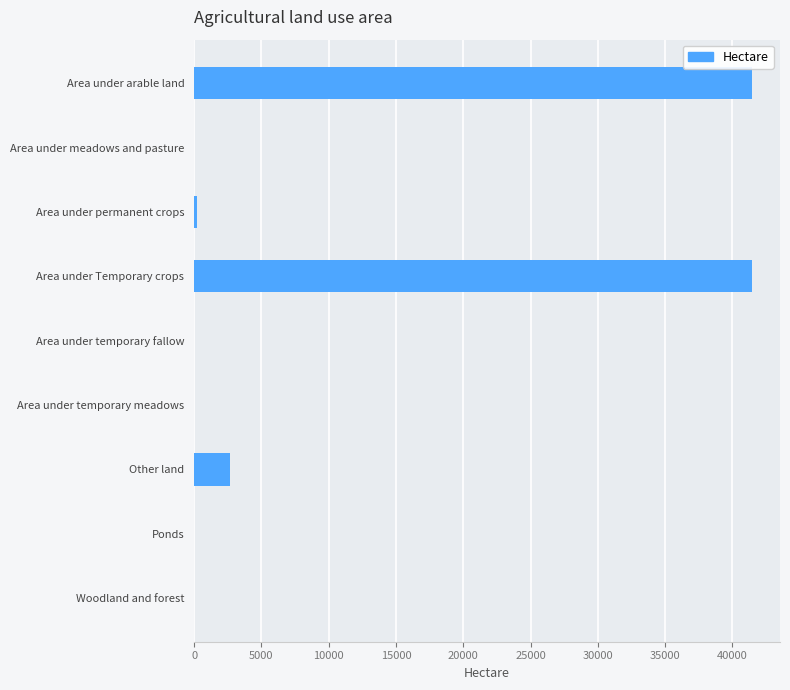

What is the maximum value shown in the chart?

41465.3